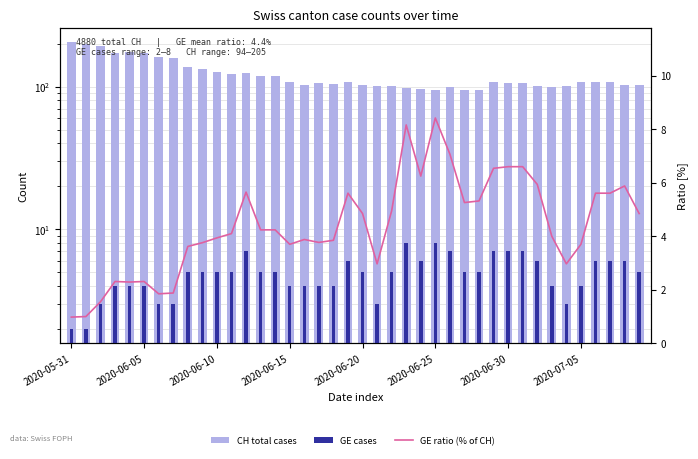

Which has a higher value, 21 or 17?

17